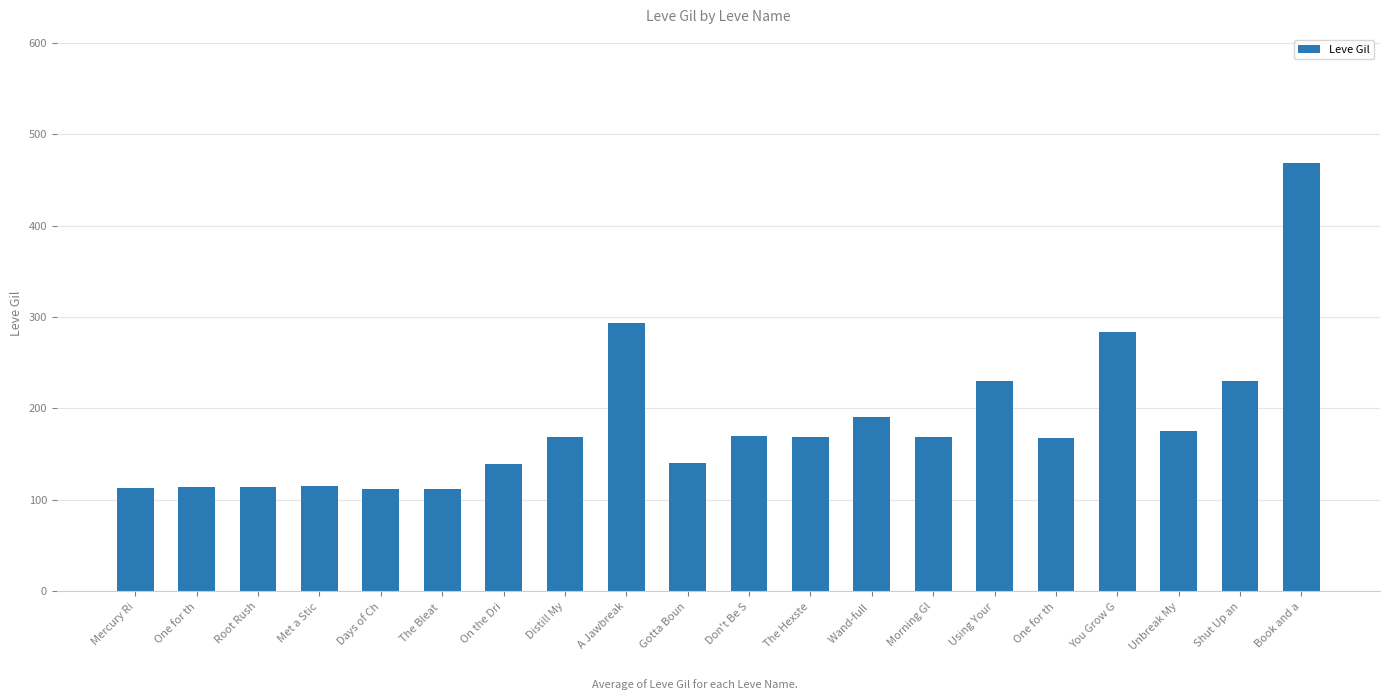

Is it true that the value at The Hexste is 279?

False